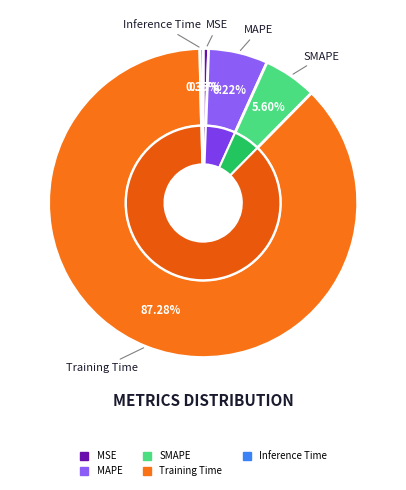

True or false: SMAPE accounts for 20% of the total.

False